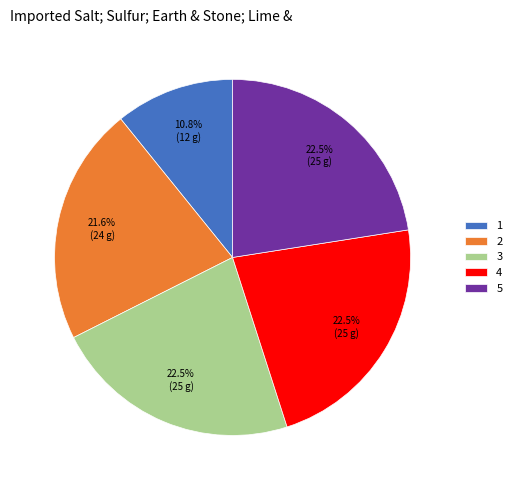

Is there any slice that represents more than half of the pie?

No